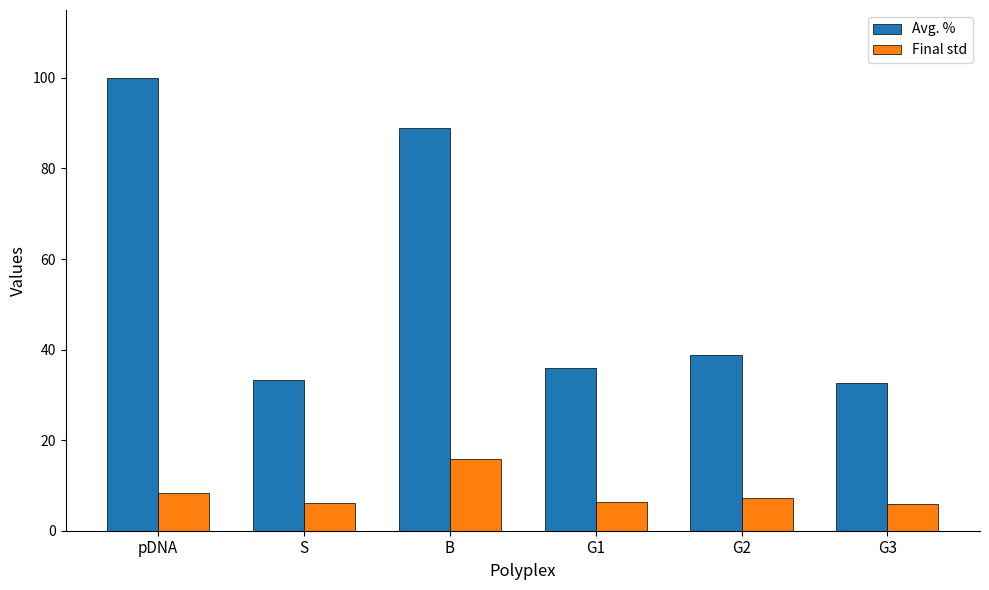

What are all the series names shown in the legend?

Avg. %, Final std